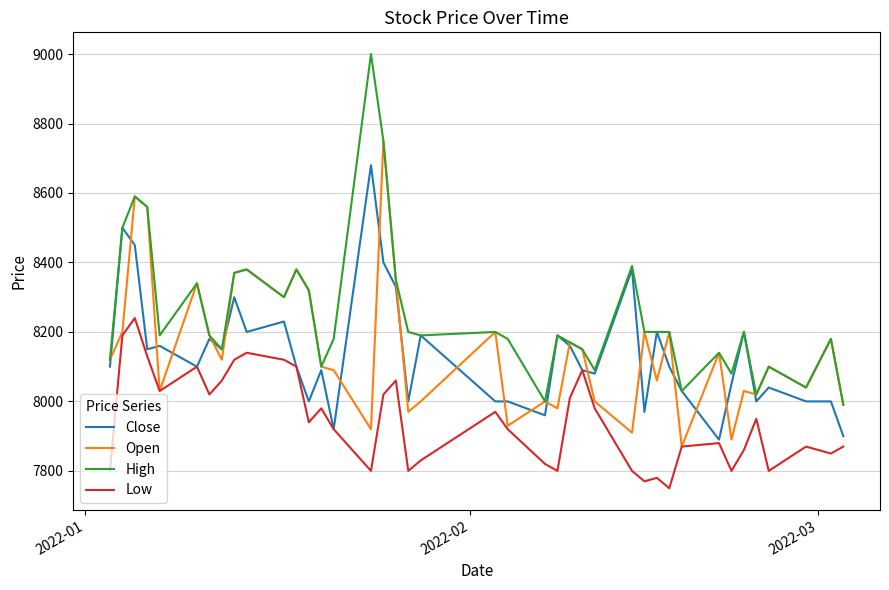

List the series in order of their peak value, highest first.

High, Open, Close, Low